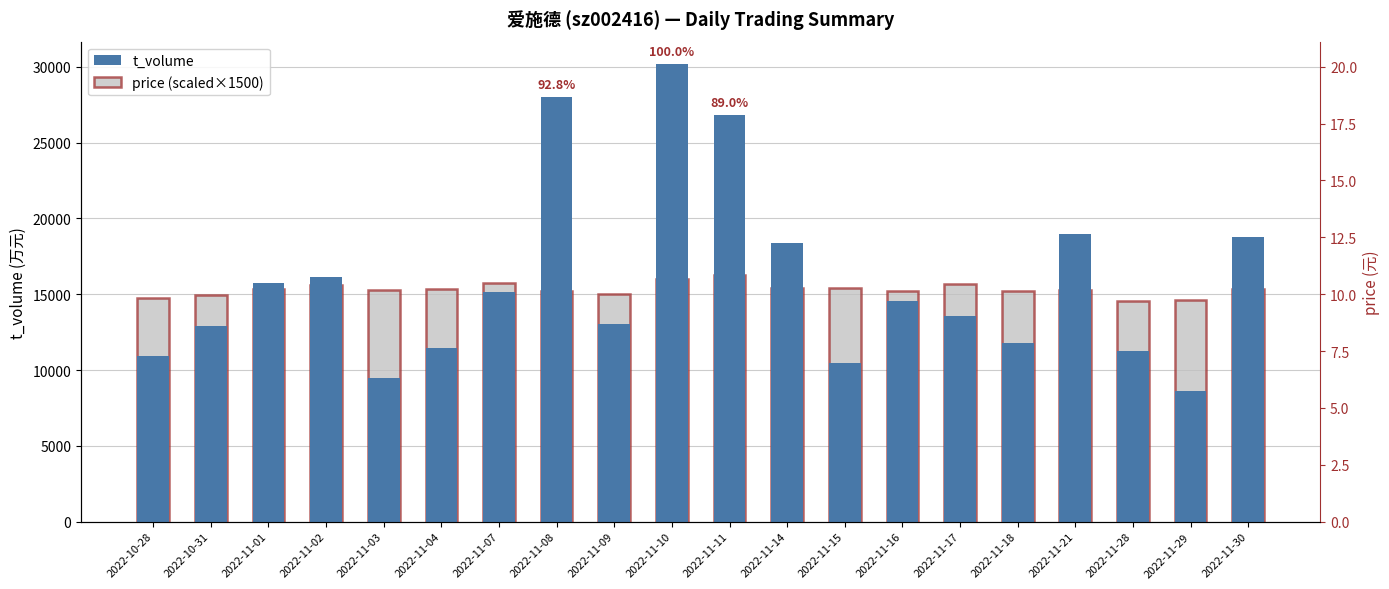

What is the value of the t_volume bar at the 3rd from the left?

15763.0